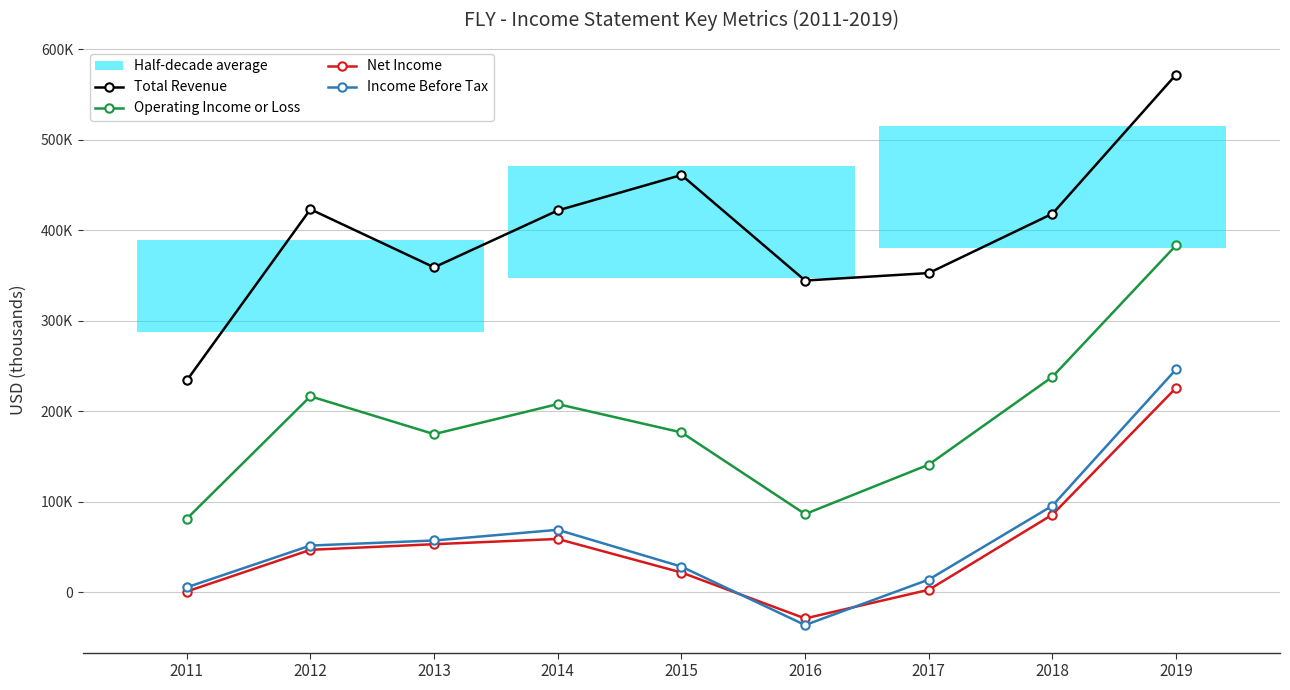

How many data points in Operating Income or Loss are less than 176600?

4